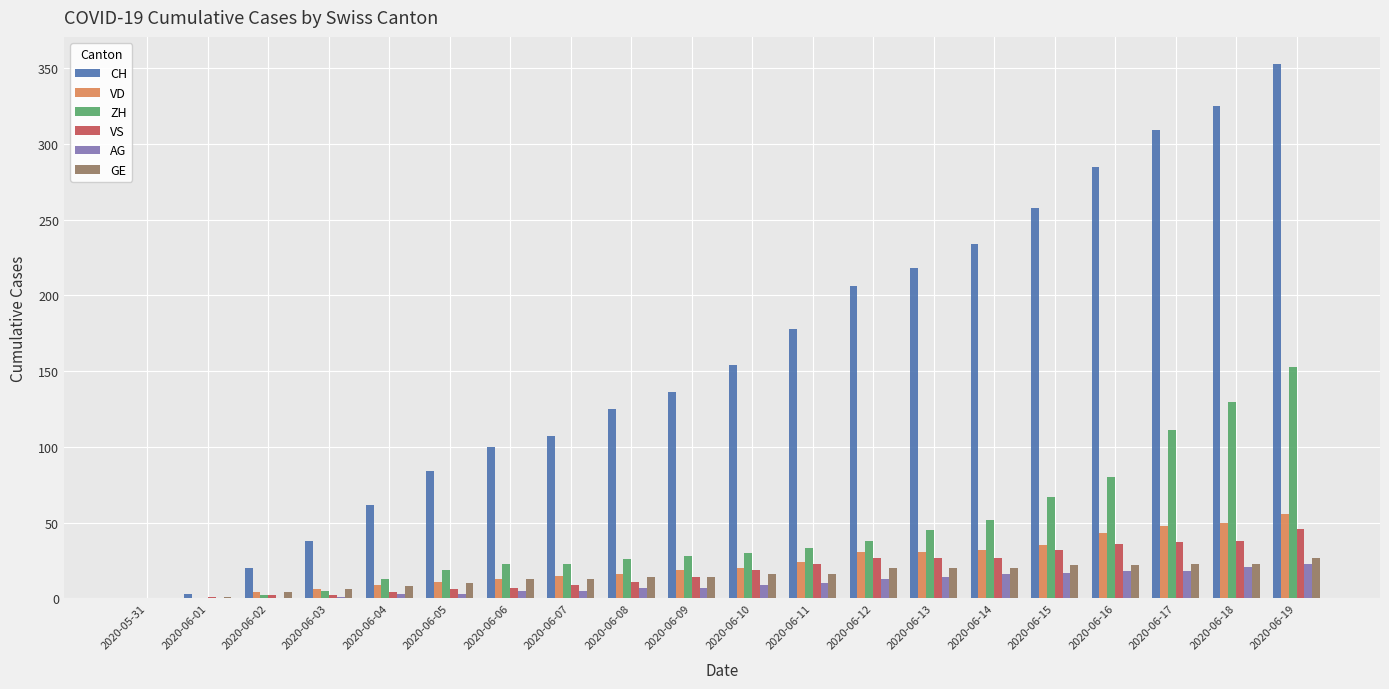

How many groups of bars are there?

20